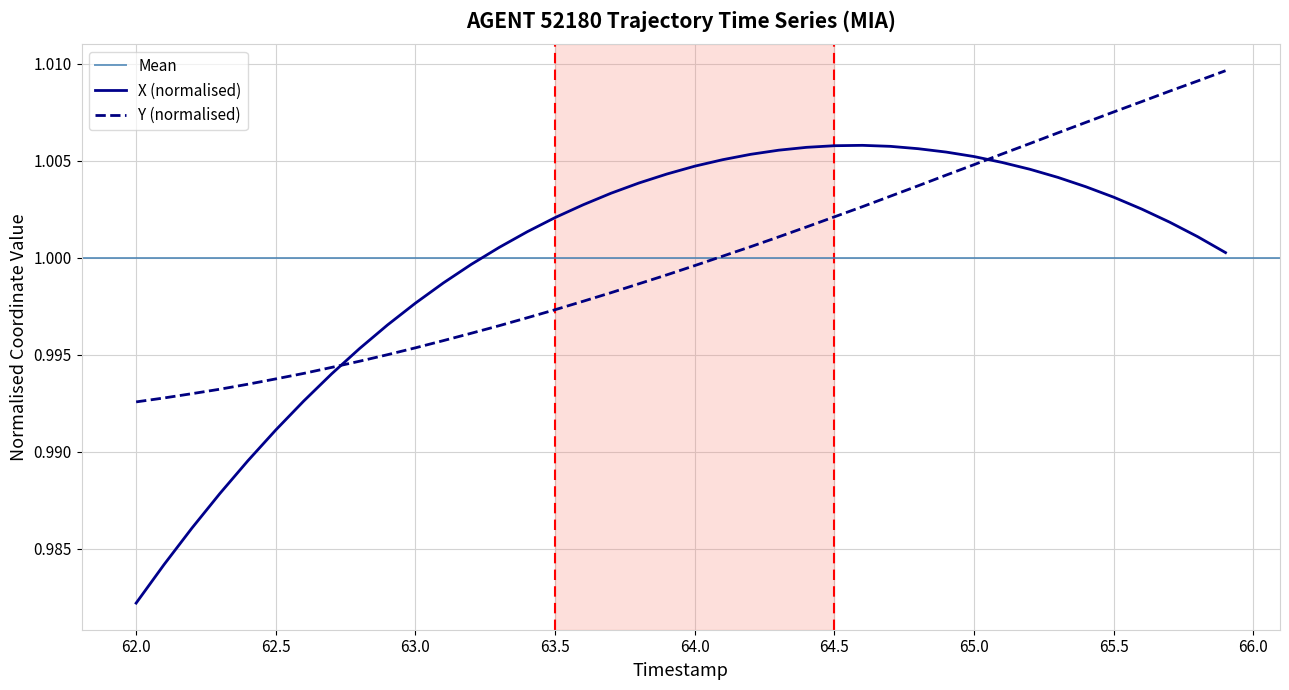

True or false: X (normalised) and Y (normalised) intersect in this chart.

True